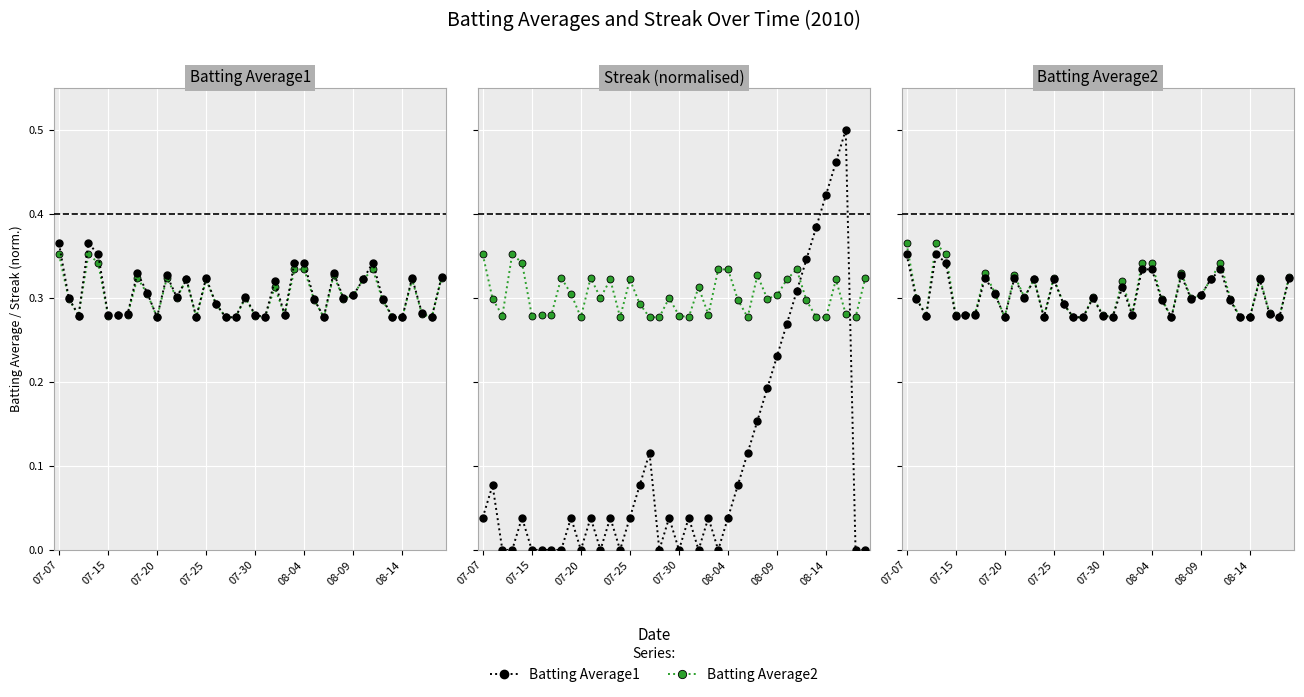

How many Batting Average1 values are between 0 and 1?

40